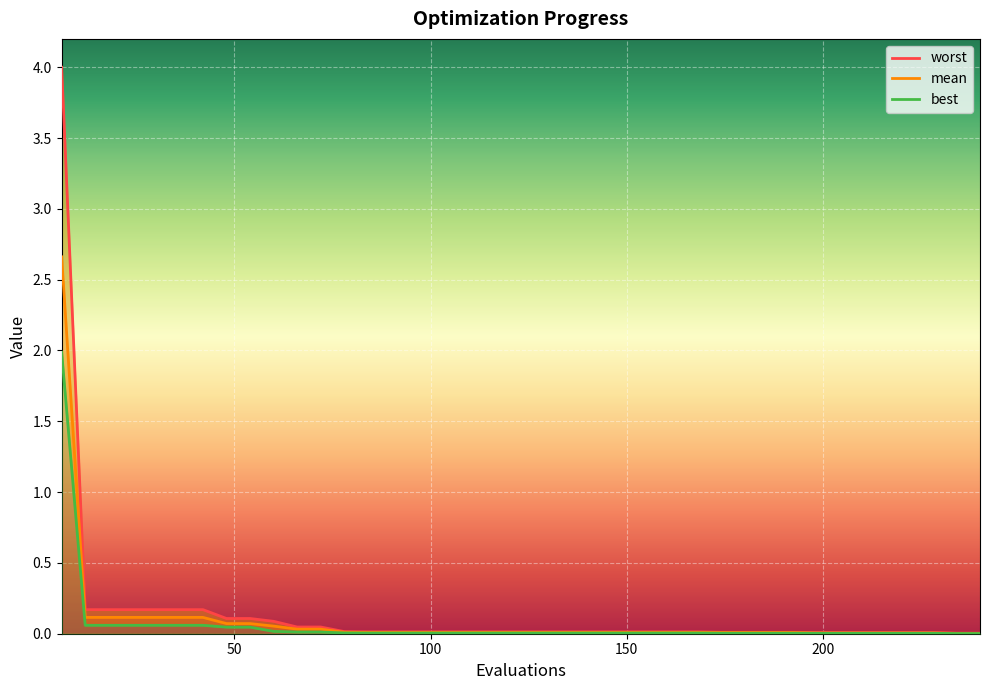

True or false: best and worst cross at least once.

False